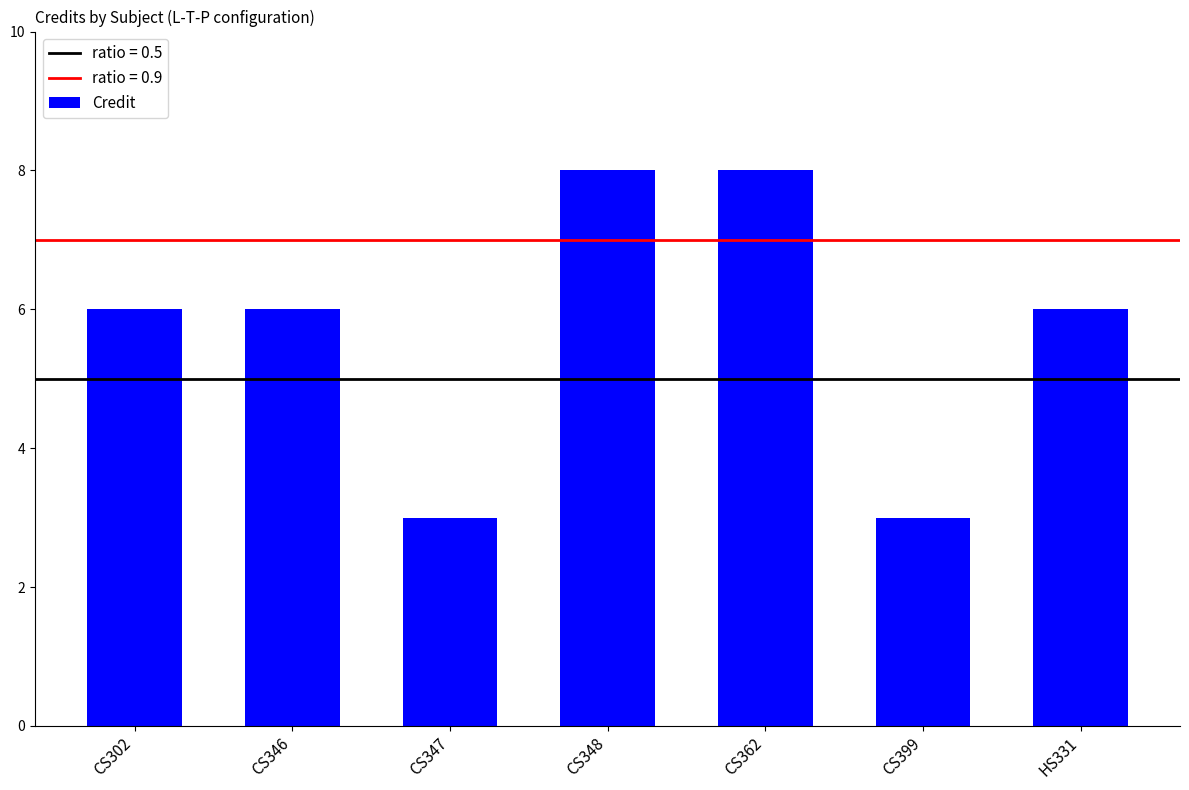

What is the greatest value displayed?

8